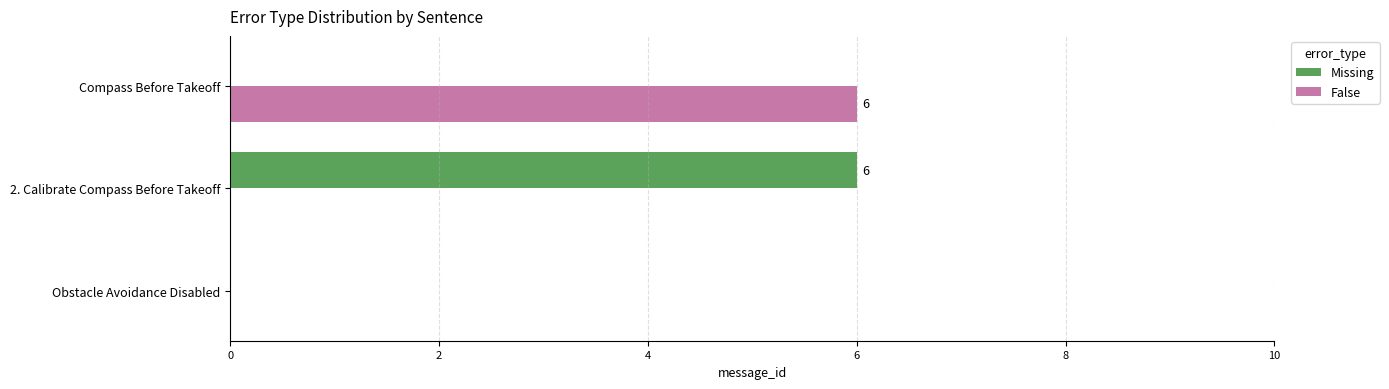

Count the number of data series in this chart.

2